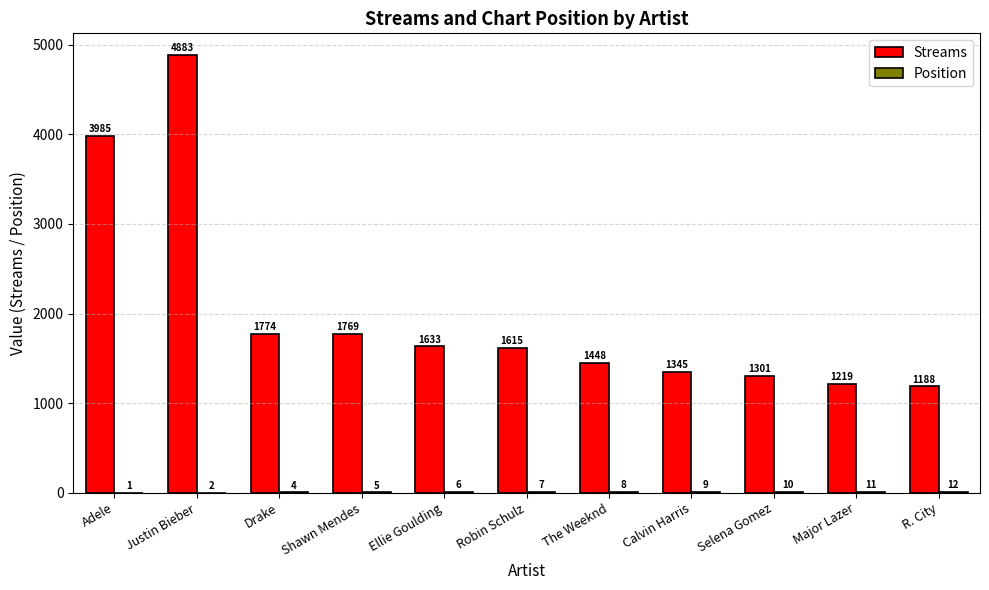

What is the spread (max minus min) of values at Shawn Mendes?

1764